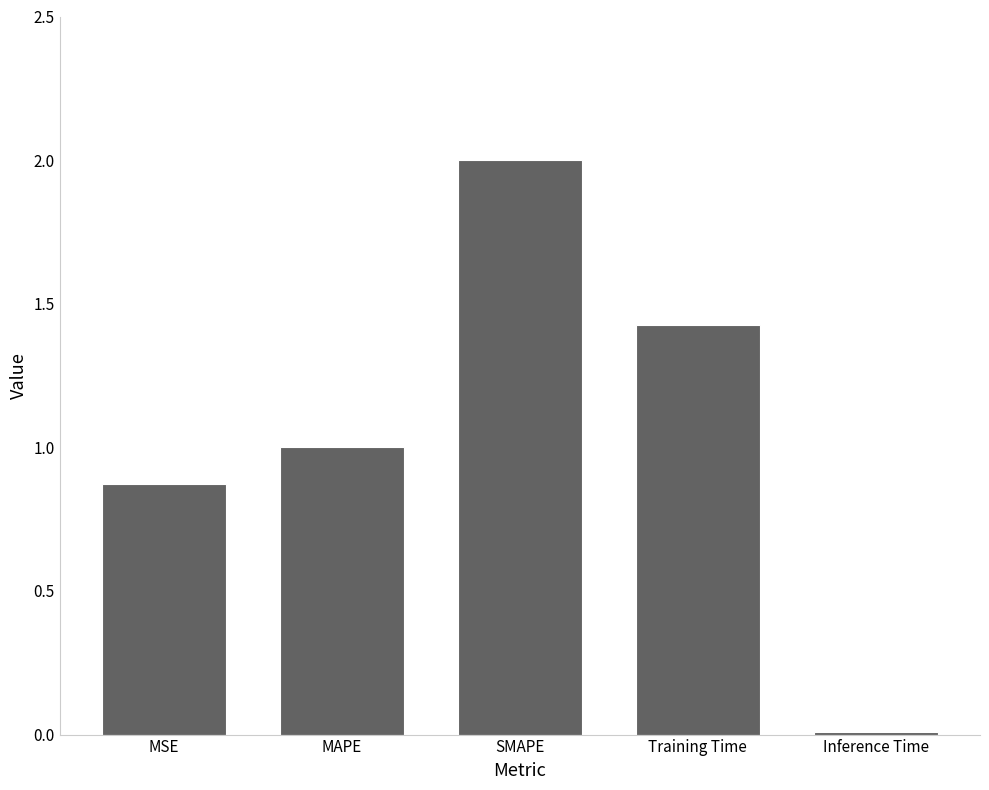

Read the value at SMAPE.

2.0